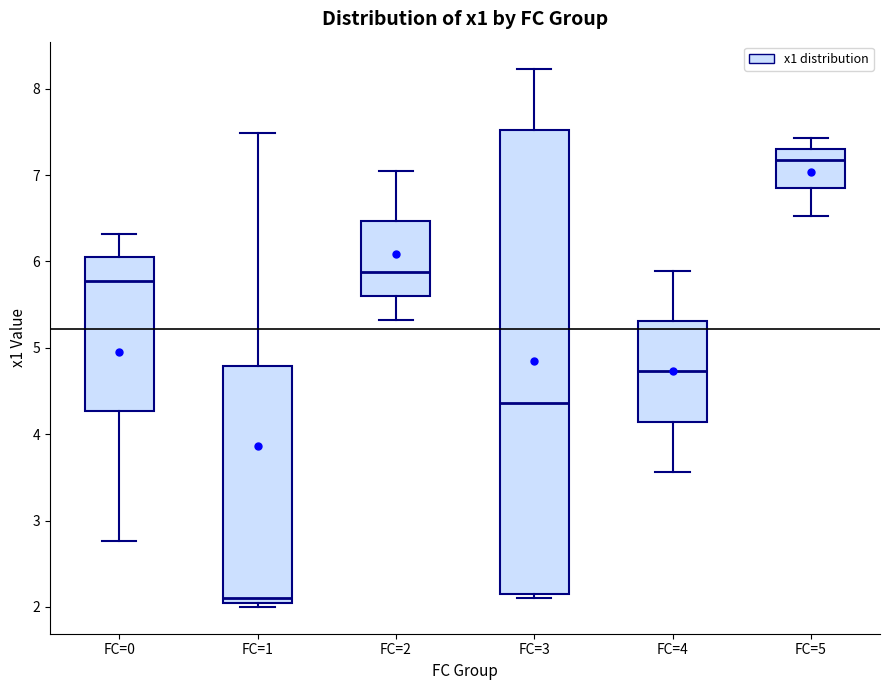

Reading left to right, transcribe this box plot: for each box, give where its median line is, the range the box spans, and where its two whiskers end, as read against the y-axis. The values are not printed on the chart, so give them approximately, as read against the axis.

FC=0: median 5.8, box 4.3 to 6.0, whiskers 2.8 to 6.3
FC=1: median 2.1 (just above the box's lower edge), box 2.1 to 4.8, whiskers 2.0 to 7.5
FC=2: median 5.9, box 5.6 to 6.5, whiskers 5.3 to 7.1
FC=3: median 4.4, box 2.1 to 7.5, whiskers 2.1 (just below the box's lower edge) to 8.2
FC=4: median 4.7, box 4.1 to 5.3, whiskers 3.6 to 5.9
FC=5: median 7.2, box 6.8 to 7.3, whiskers 6.5 to 7.4